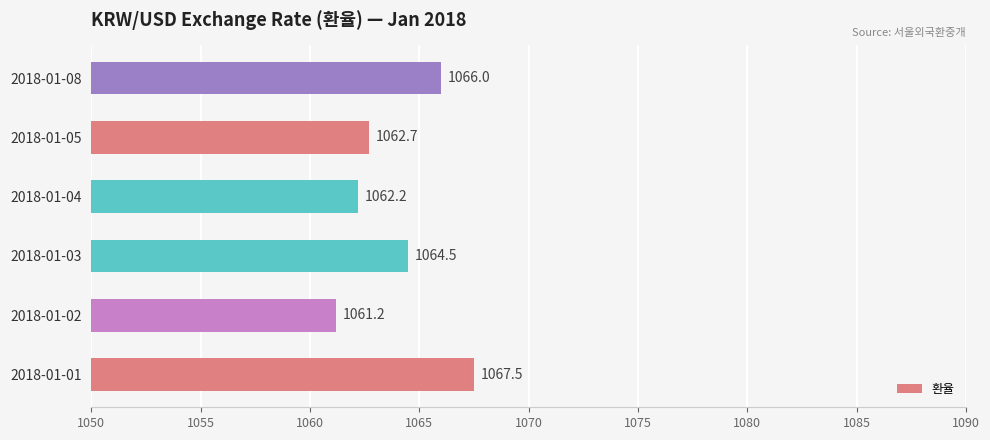

Reading bottom to top, extract all data points from this chart.

2018-01-01=1067.5	2018-01-02=1061.2	2018-01-03=1064.5	2018-01-04=1062.2	2018-01-05=1062.7	2018-01-08=1066.0